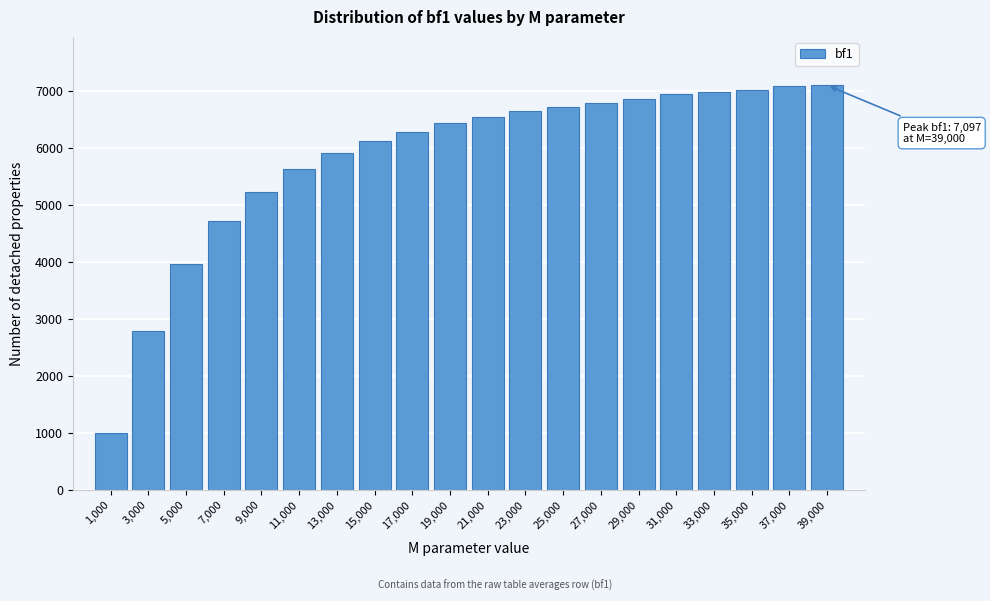

What is the change in value from 1,000 to 23,000?

+5644.8